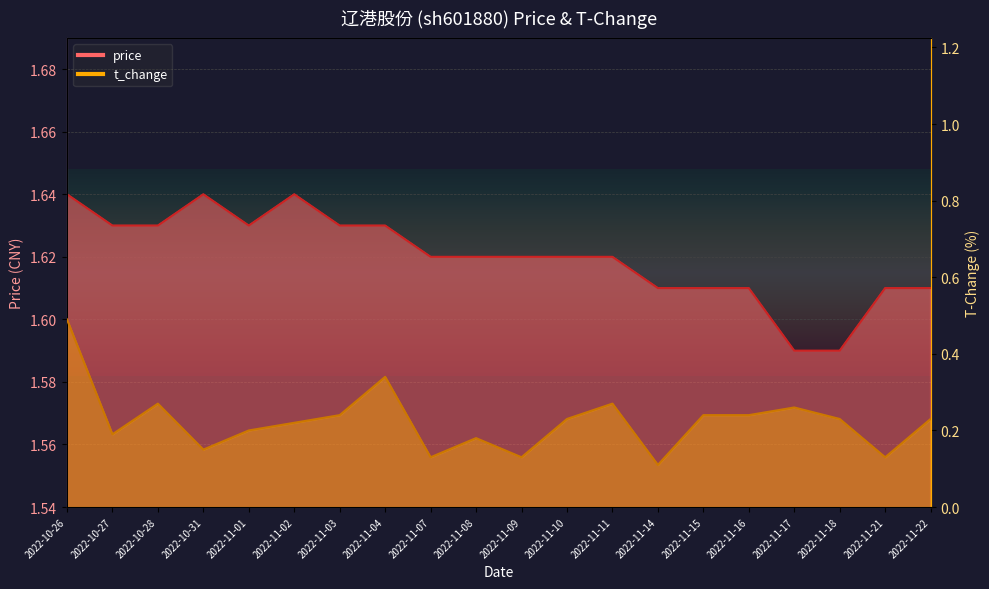

True or false: price has more than 1 points higher than both neighbors.

True